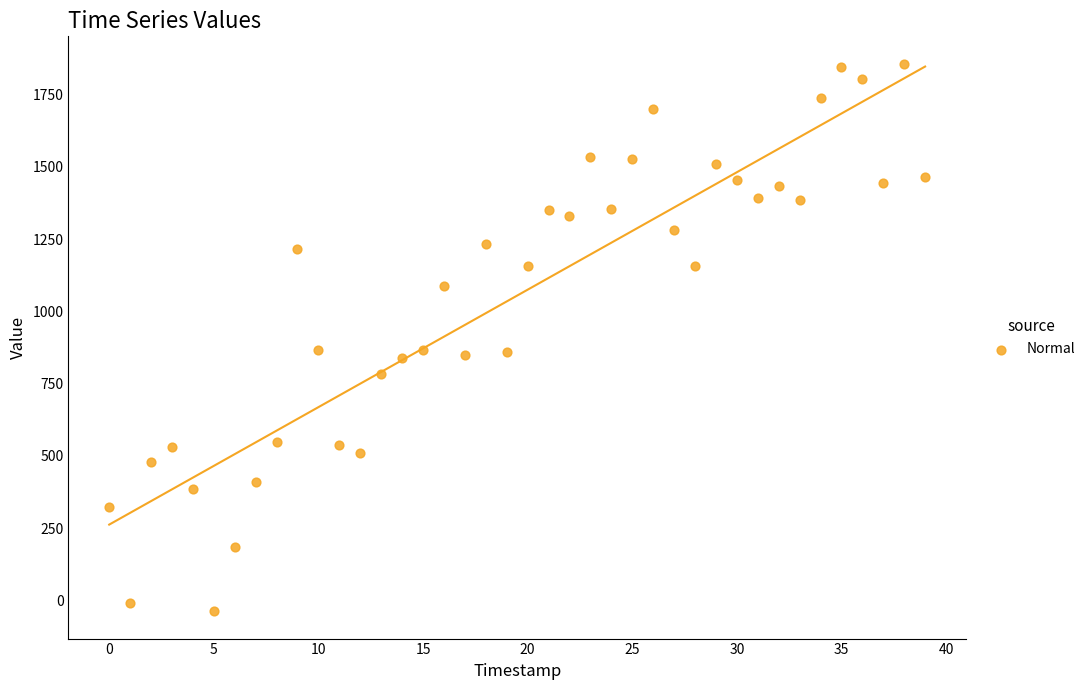

What is the range of Y values (max minus min)?

1894.6